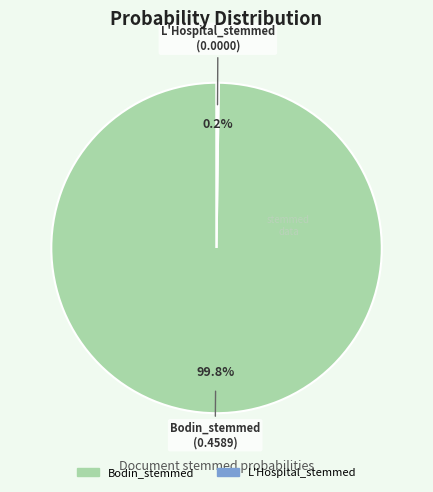

Which slice is the largest?

Bodin_stemmed